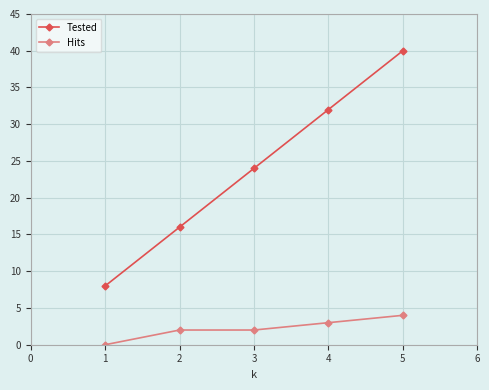

The value of Tested at 1 is 26. True or false?

False